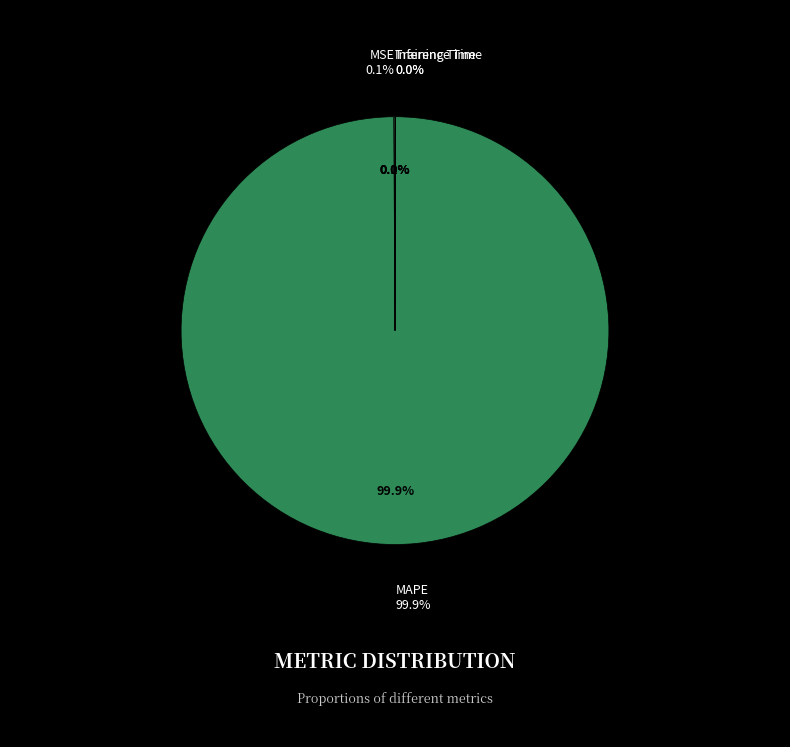

Count the number of slices in the pie.

4